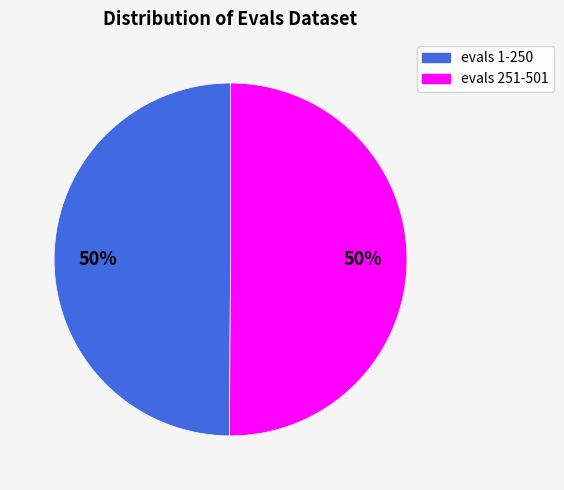

To the nearest percent, what is the average slice percentage?

50%